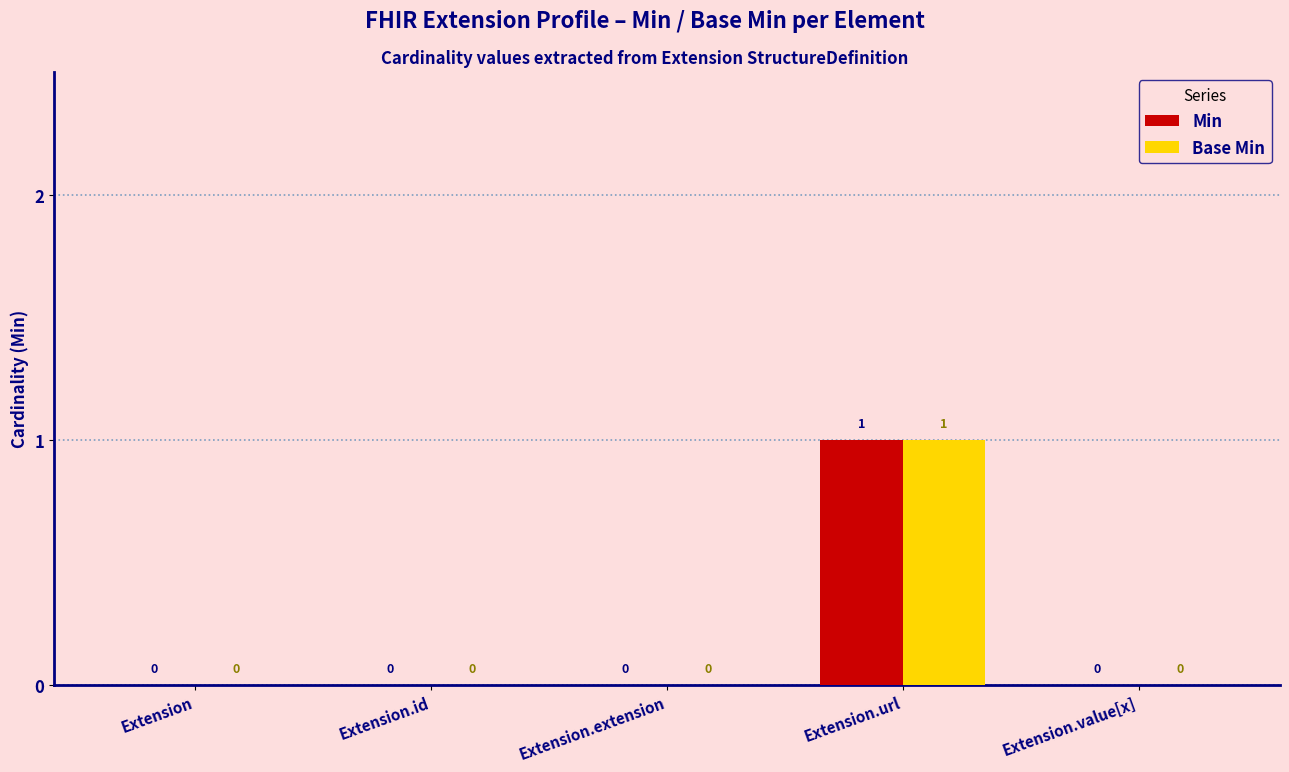

Are the bars grouped side by side (vs. stacked)?

Yes